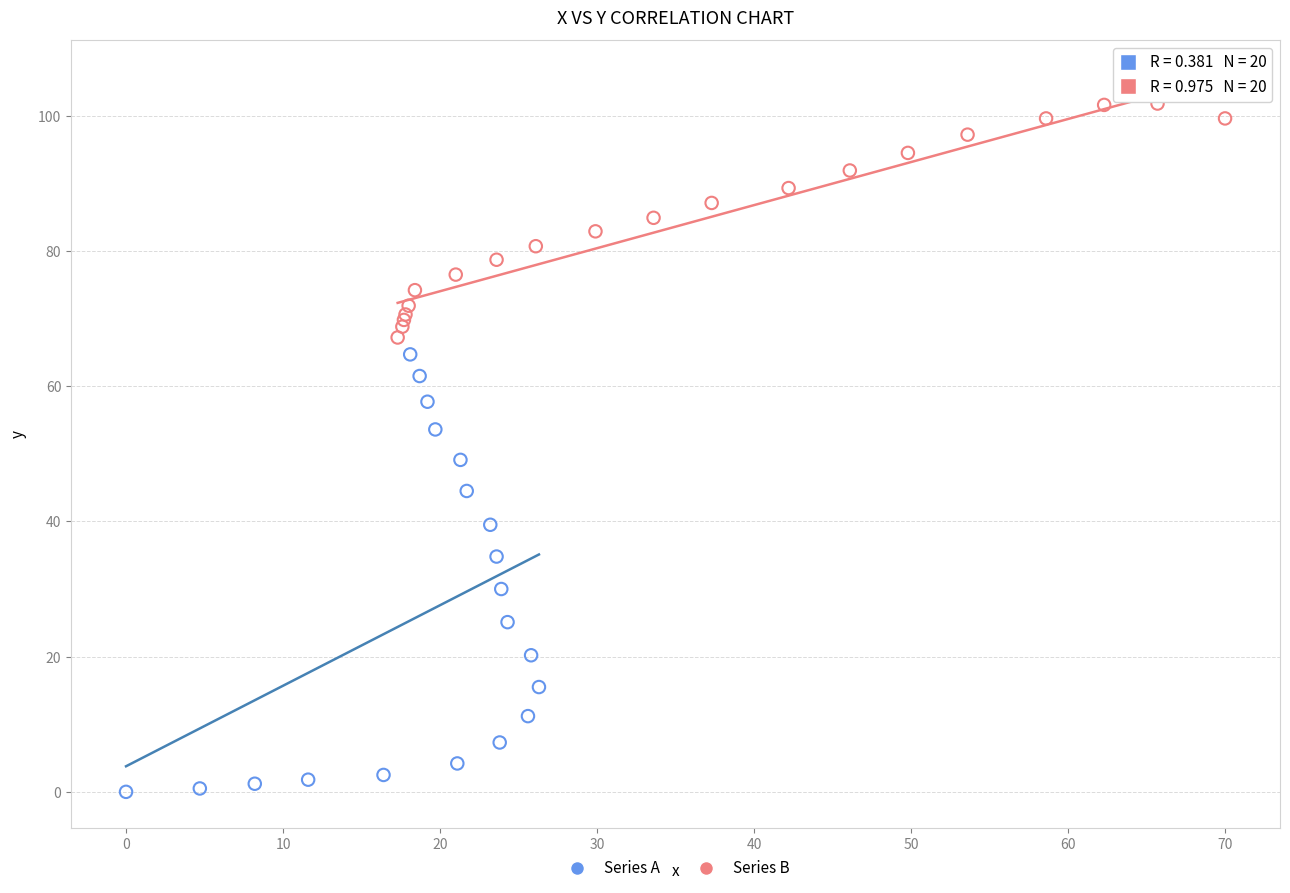

Which series has the largest Y range (max minus min)?

Series A